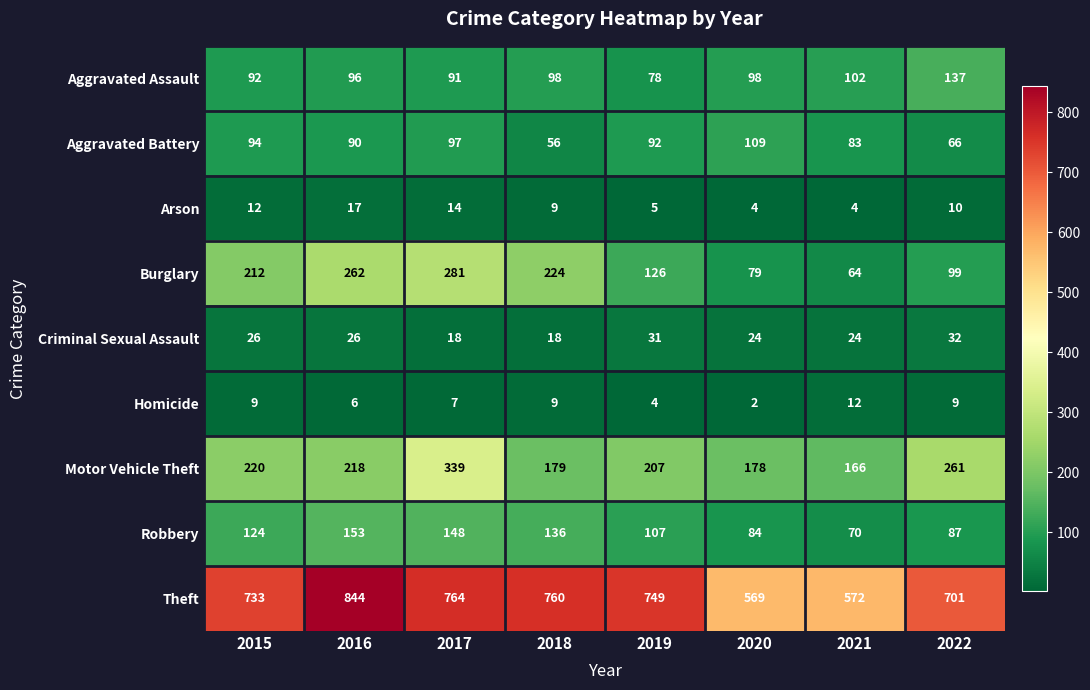

What is the average value of the Motor Vehicle Theft series?

221